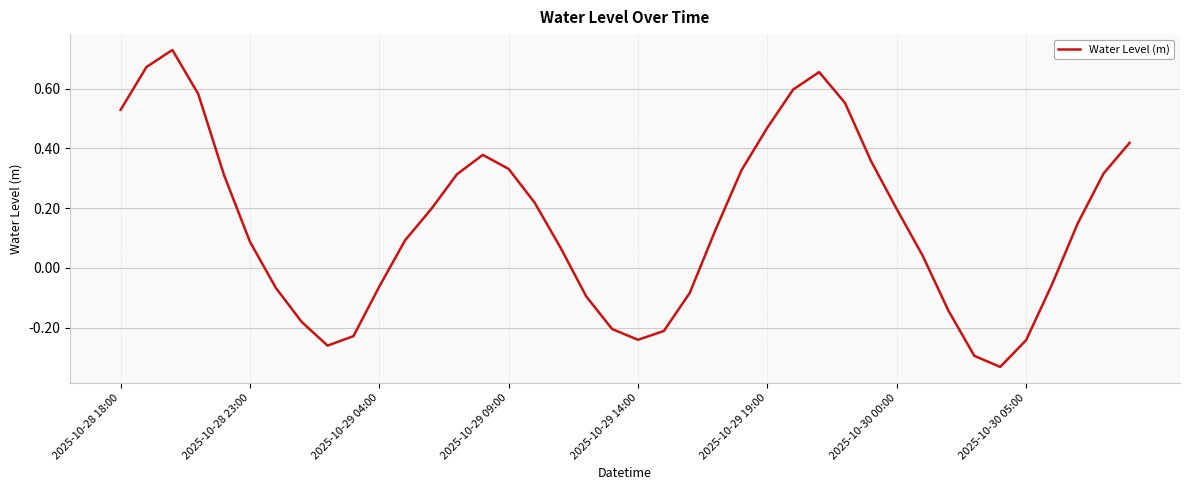

How many categories are shown in the chart?

40